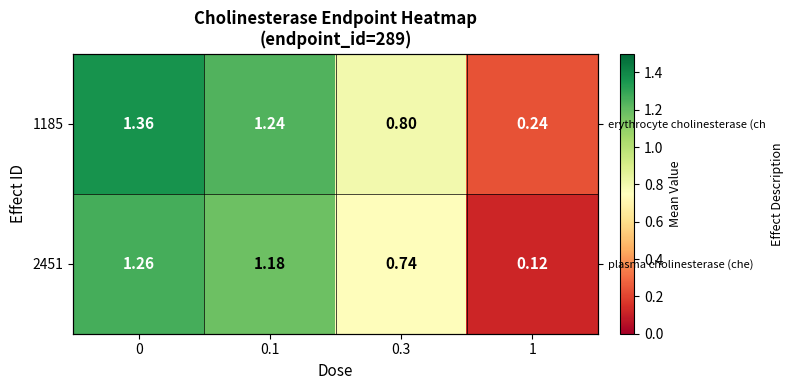

List the series in order of their peak value, highest first.

row_0, row_1